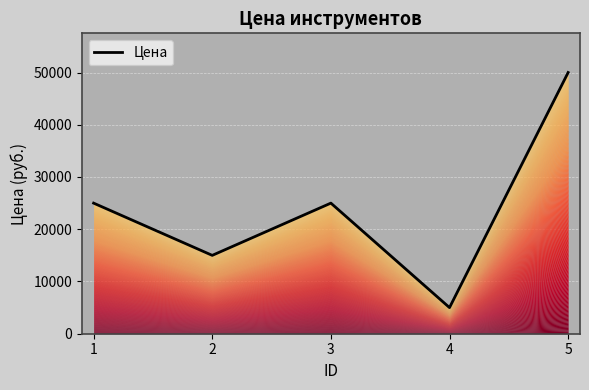

What is the difference between the second highest and second lowest values?

10000